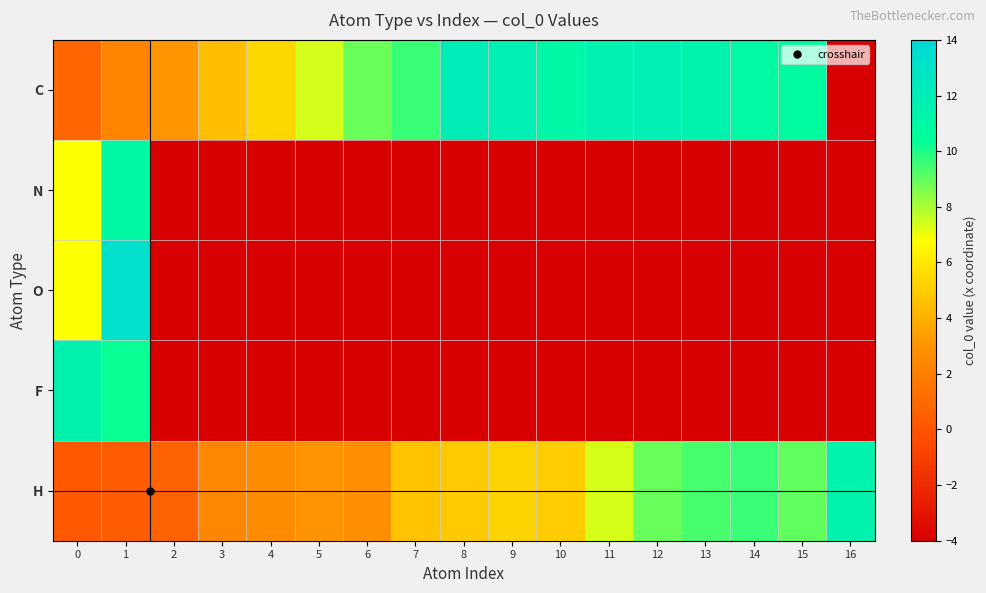

Reading right to left, list all the values displayed in this chart.

C: 16=-4.0	15=10.8	14=10.9	13=11.5	12=11.9	11=11.7	10=11.1	9=11.9	8=12.1	7=9.6	6=8.9	5=7.4	4=5.4	3=4.6	2=3.1	1=2.2	0=0.8
N: 16=-4.0	15=-4.0	14=-4.0	13=-4.0	12=-4.0	11=-4.0	10=-4.0	9=-4.0	8=-4.0	7=-4.0	6=-4.0	5=-4.0	4=-4.0	3=-4.0	2=-4.0	1=11.0	0=6.8
O: 16=-4.0	15=-4.0	14=-4.0	13=-4.0	12=-4.0	11=-4.0	10=-4.0	9=-4.0	8=-4.0	7=-4.0	6=-4.0	5=-4.0	4=-4.0	3=-4.0	2=-4.0	1=13.2	0=6.8
F: 16=-4.0	15=-4.0	14=-4.0	13=-4.0	12=-4.0	11=-4.0	10=-4.0	9=-4.0	8=-4.0	7=-4.0	6=-4.0	5=-4.0	4=-4.0	3=-4.0	2=-4.0	1=10.3	0=11.6
H: 16=11.5	15=9.0	14=9.6	13=9.4	12=8.9	11=7.4	10=5.0	9=5.3	8=5.0	7=4.7	6=2.7	5=3.0	4=2.6	3=2.4	2=0.6	1=0.3	0=0.2